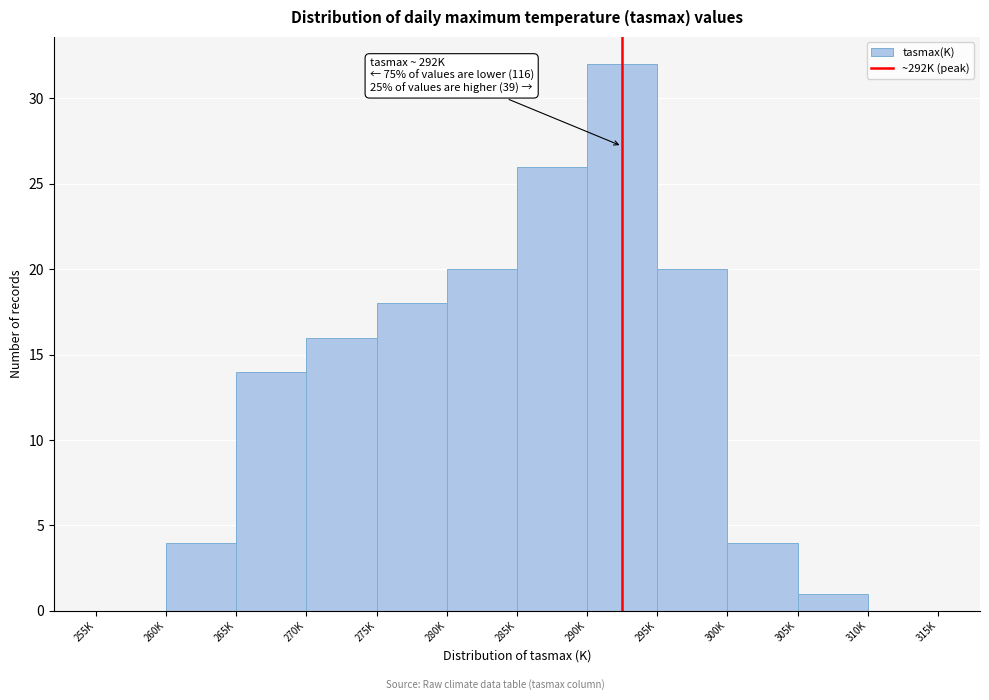

Reading right to left, transcribe all the data shown in this chart.

310K=0	305K=1	300K=4	295K=20	290K=32	285K=26	280K=20	275K=18	270K=16	265K=14	260K=4	255K=0